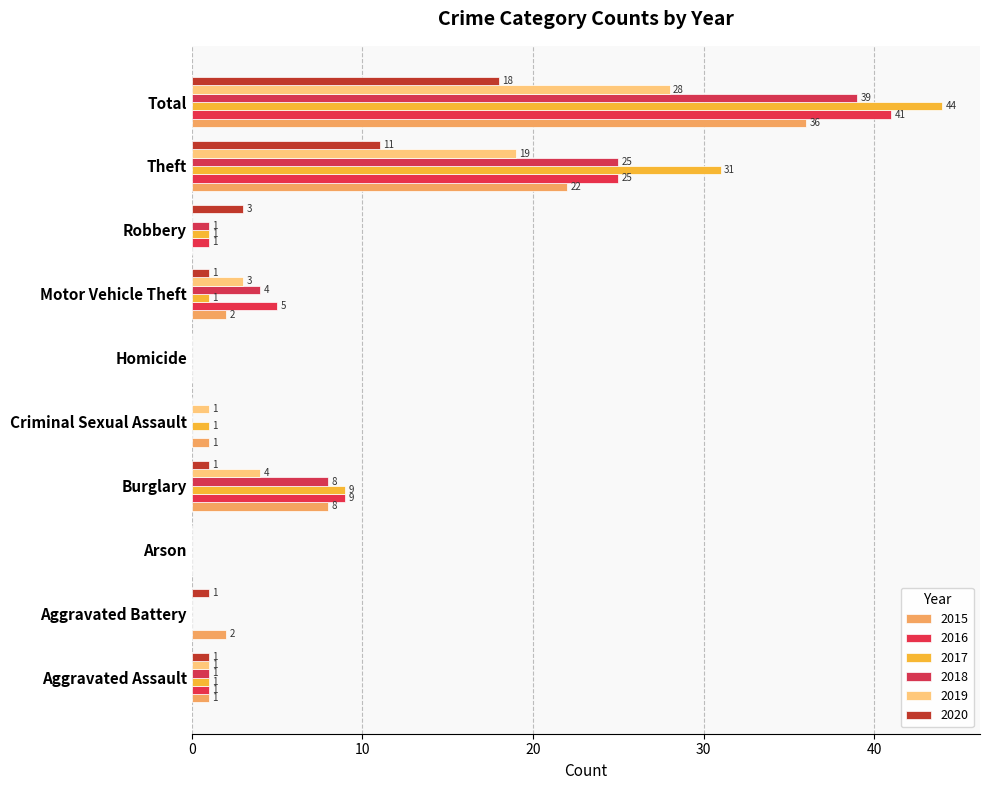

Between Burglary and Robbery, which series saw the biggest shift?

2015